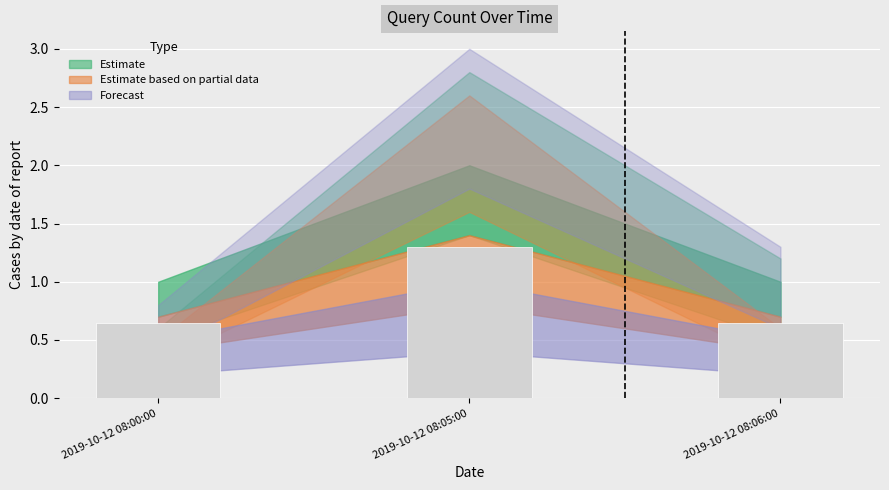

Between 2019-10-12 08:05:00 and 2019-10-12 08:00:00, which is larger?

2019-10-12 08:05:00